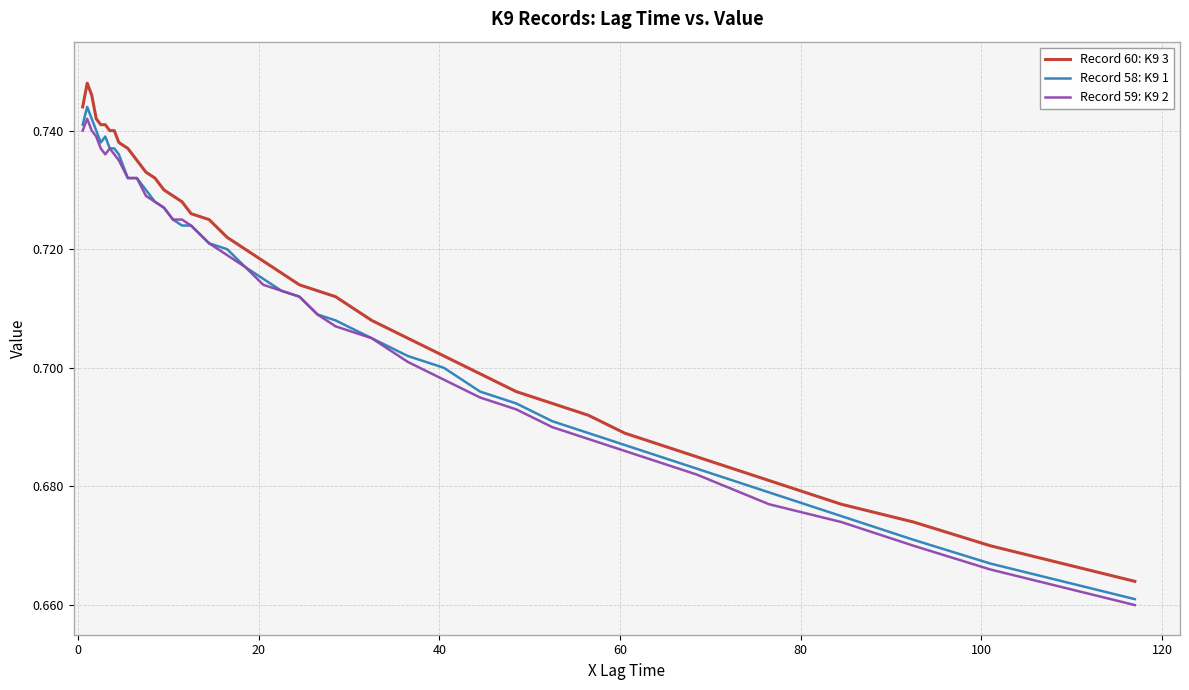

How many categories are shown in the chart?

40